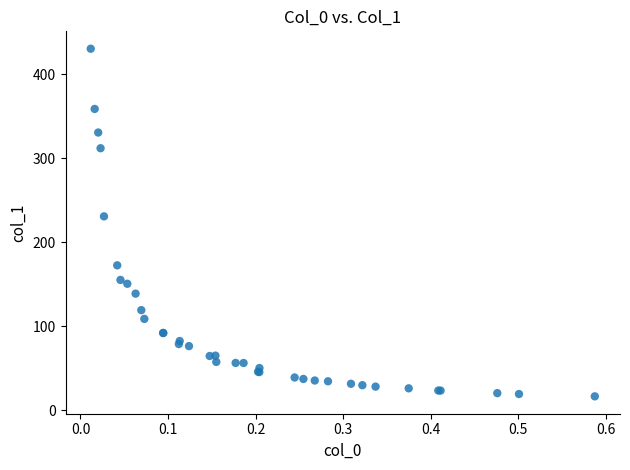

What Y value in the scatter plot is closest to 223?

230.8